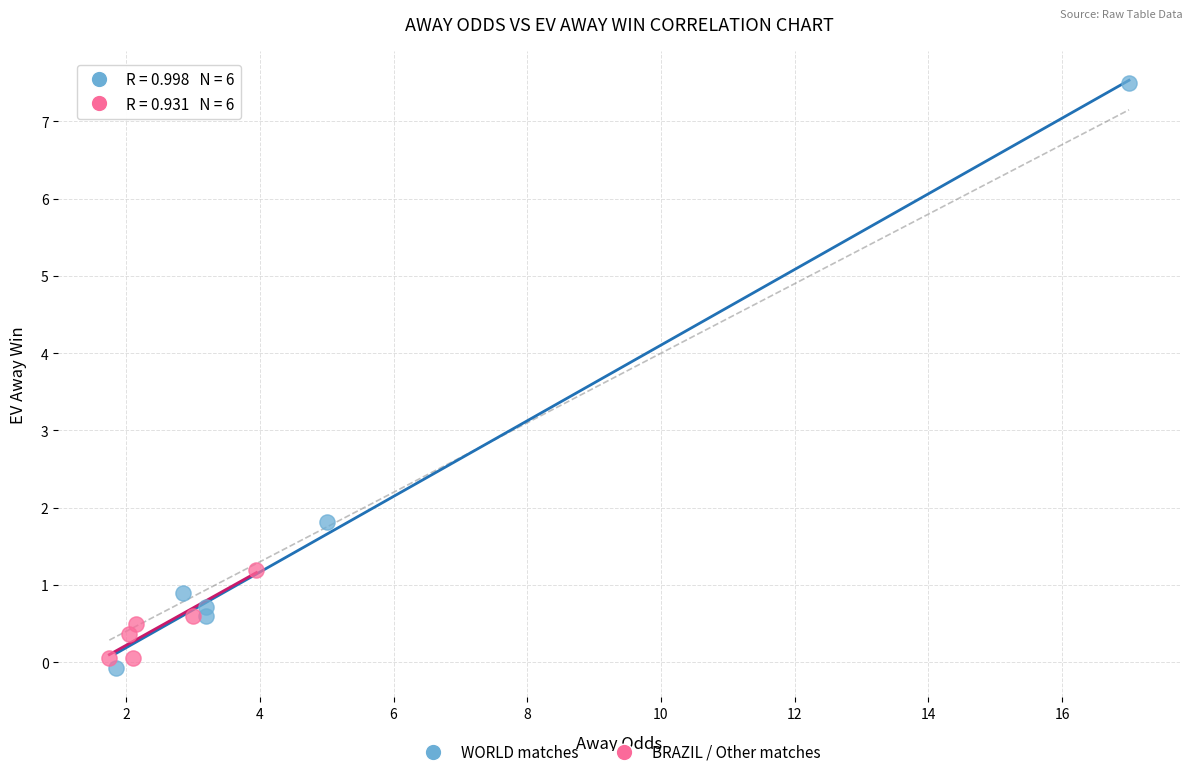

Which series has the largest Y range (max minus min)?

WORLD matches